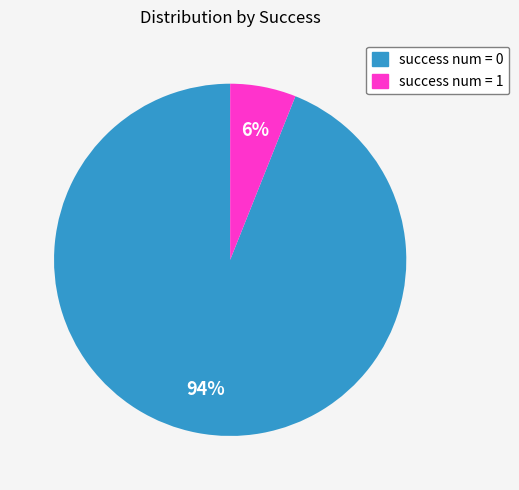

What is the smallest slice in the pie chart?

success num = 1